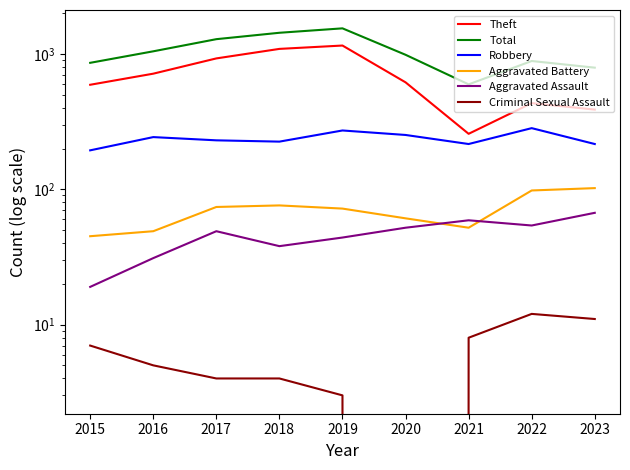

In Robbery, how many points are lower than both neighbors (excluding endpoints)?

2